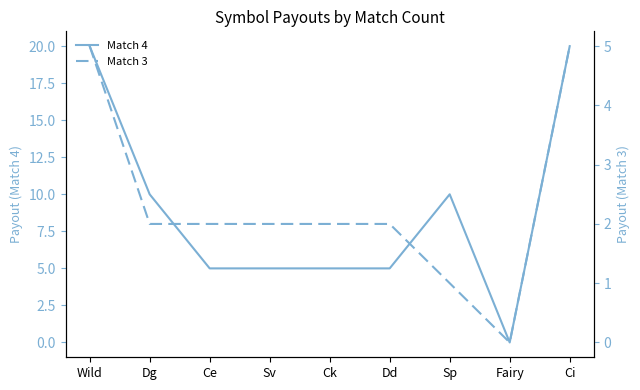

At which label does Match 3 first exceed 2?

Wild